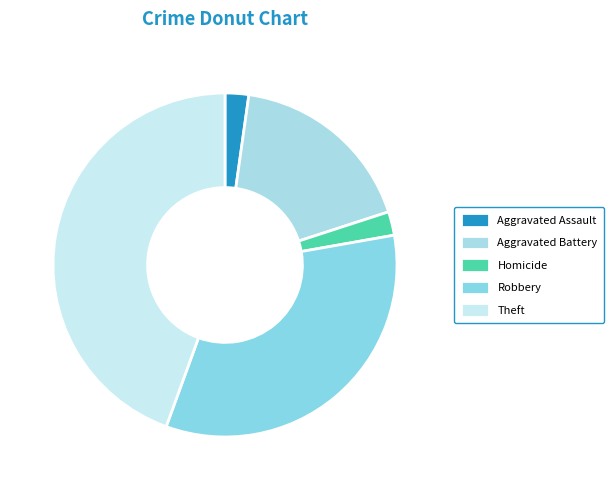

Does Aggravated Assault account for over 50% of the chart?

No